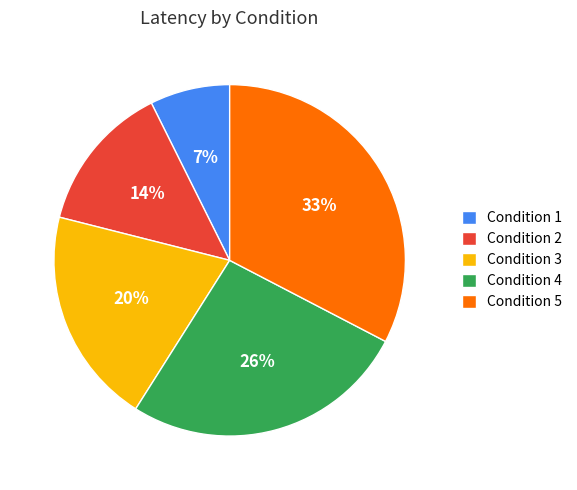

What is the ratio of the value at Condition 2 to the value at Condition 4?

0.5